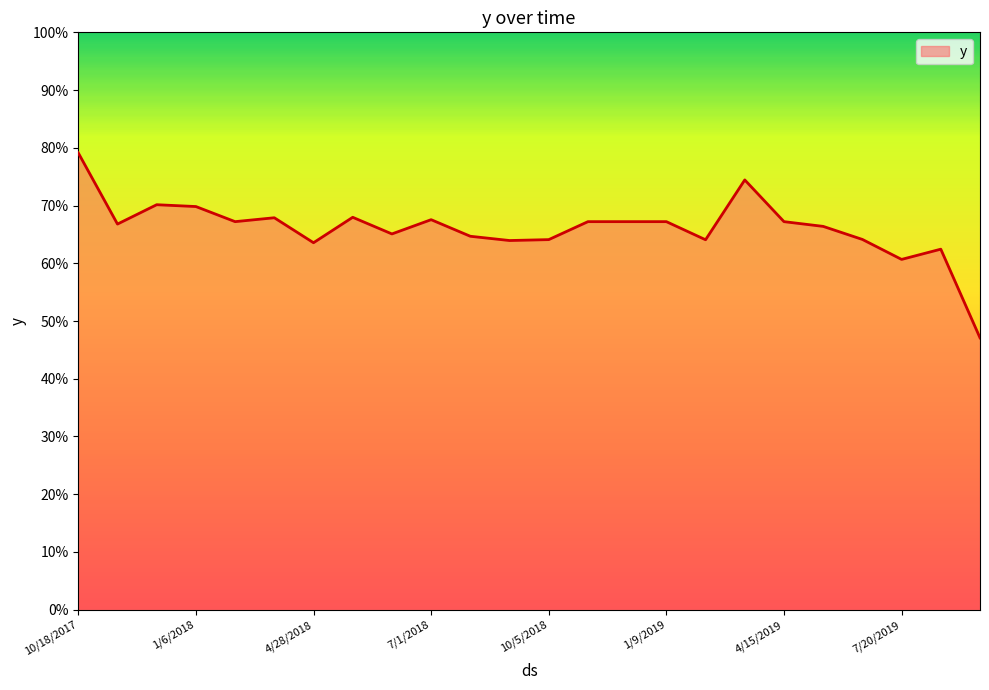

What is the difference between the second highest and second lowest values?

0.1